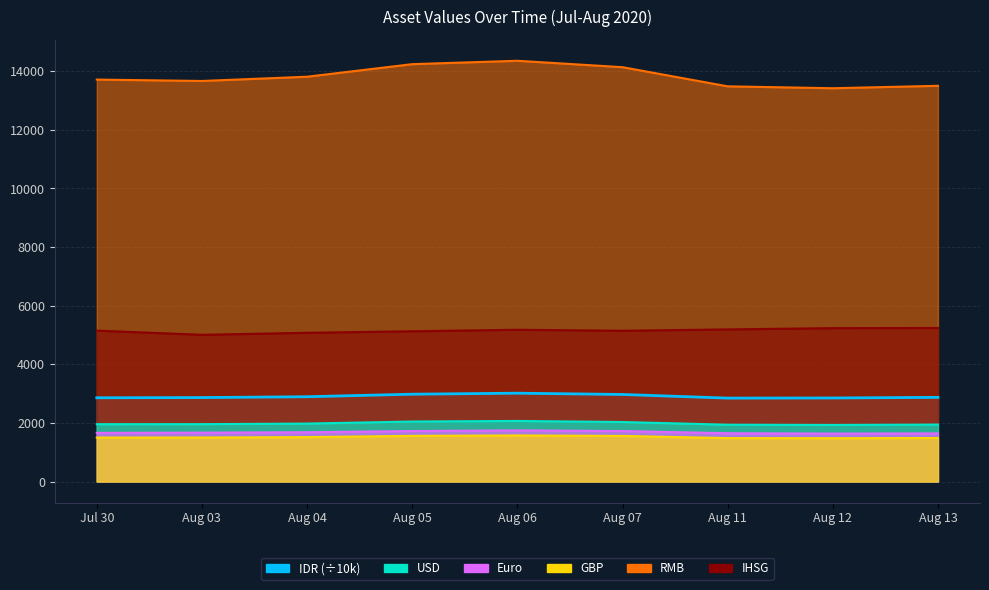

What is the difference between the maximum and minimum values in the IHSG series?

233.0